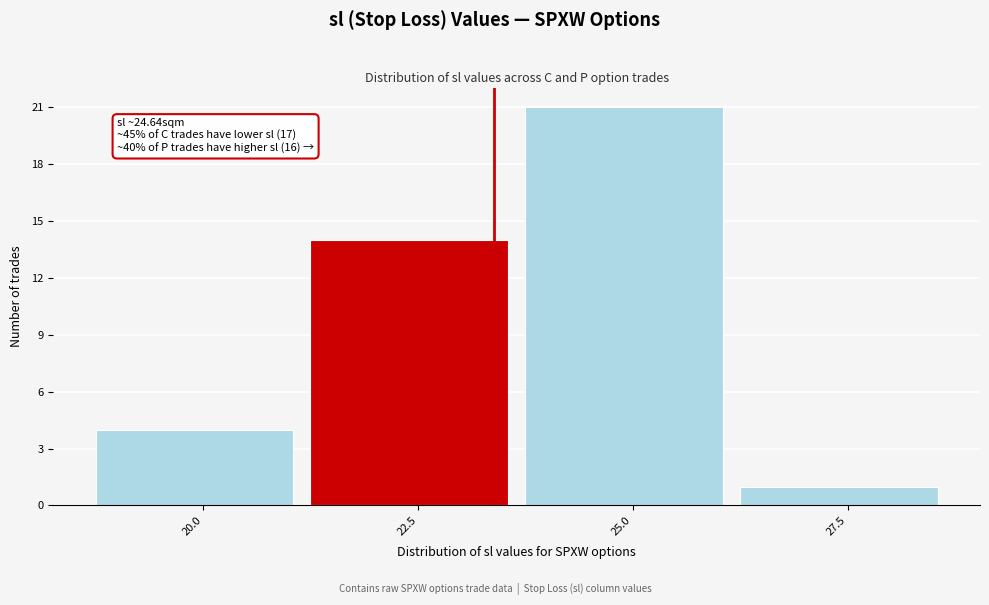

Reading right to left, extract all data points from this chart.

1	21	14	4